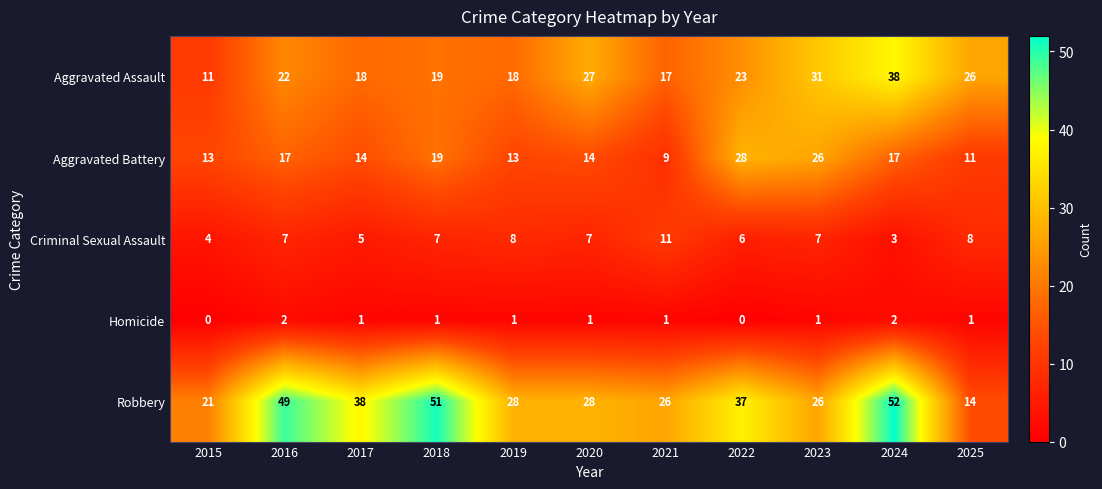

What is the total value across all series at 2019?

68